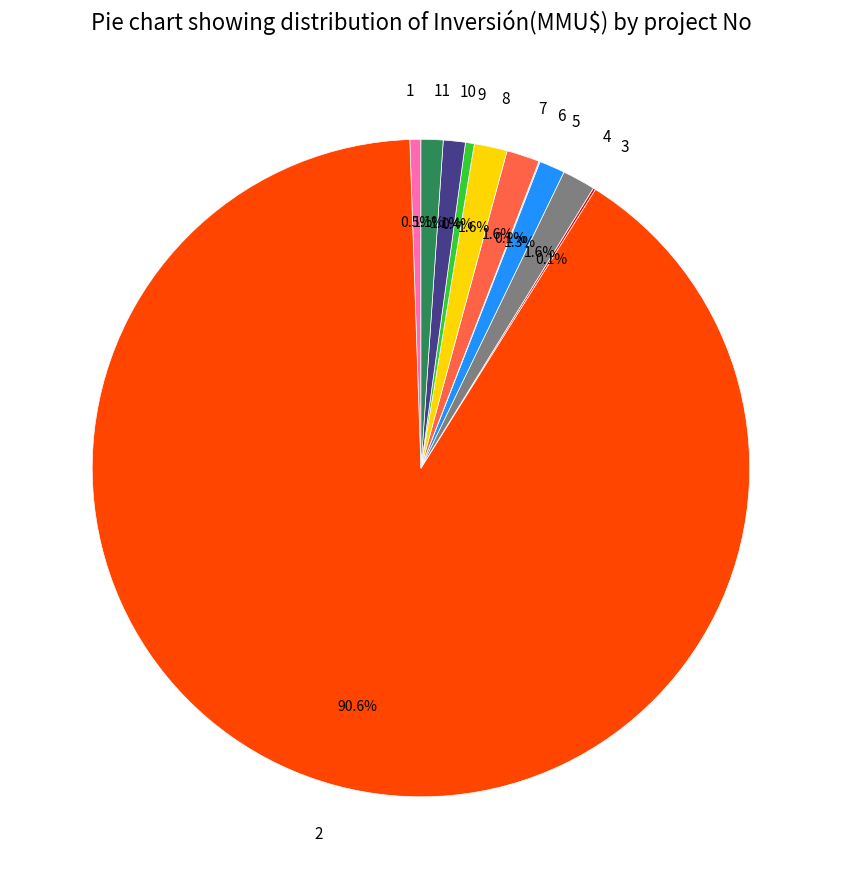

Is 2 the majority of the pie?

Yes